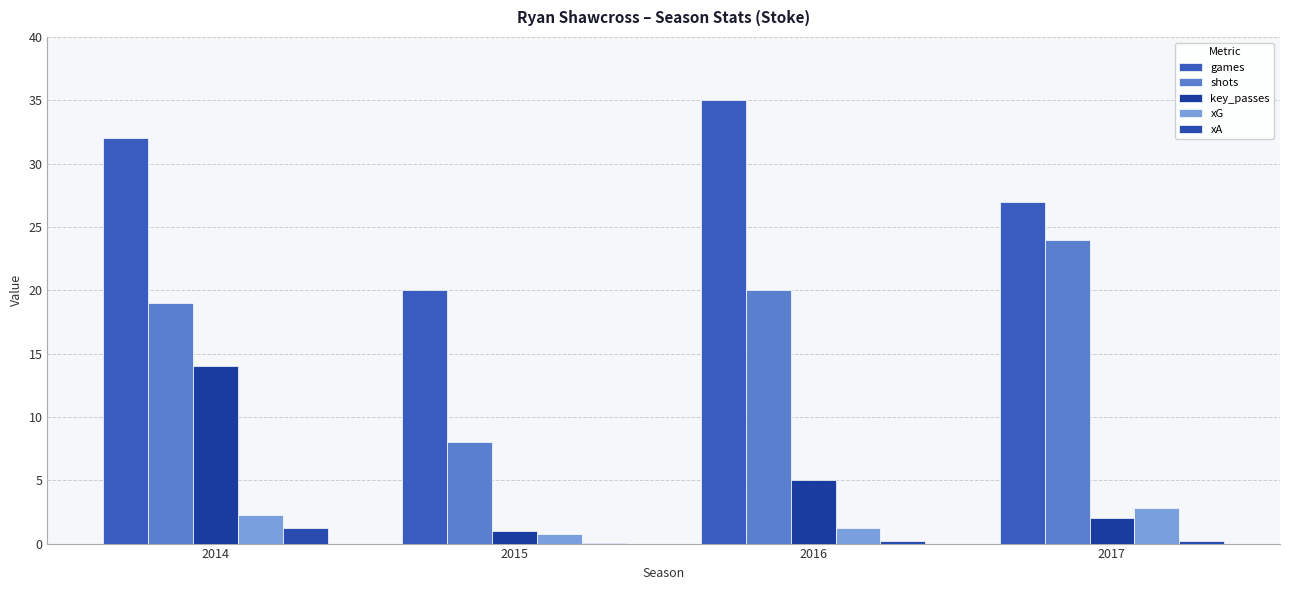

Which series has the largest total across all categories?

games